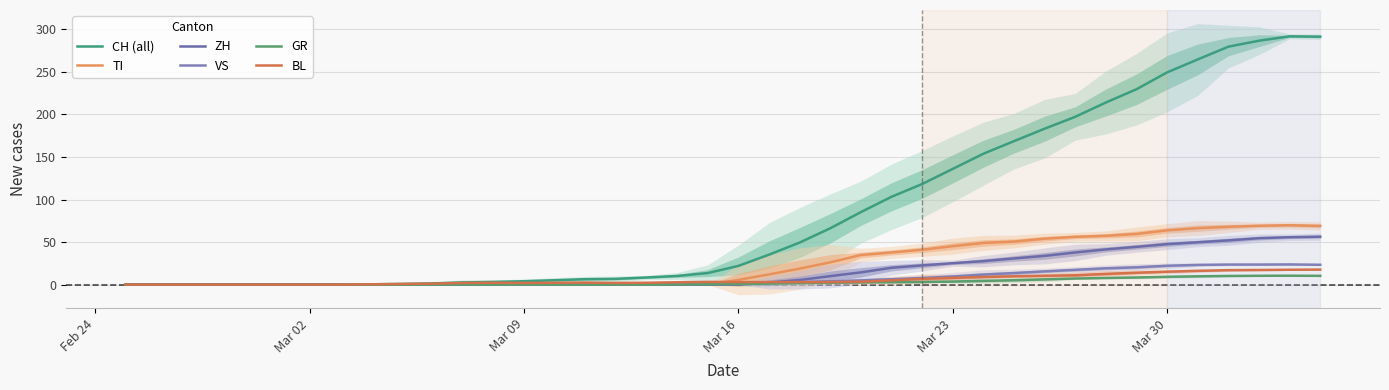

What is the label of the 40th point from the right?

Feb 24